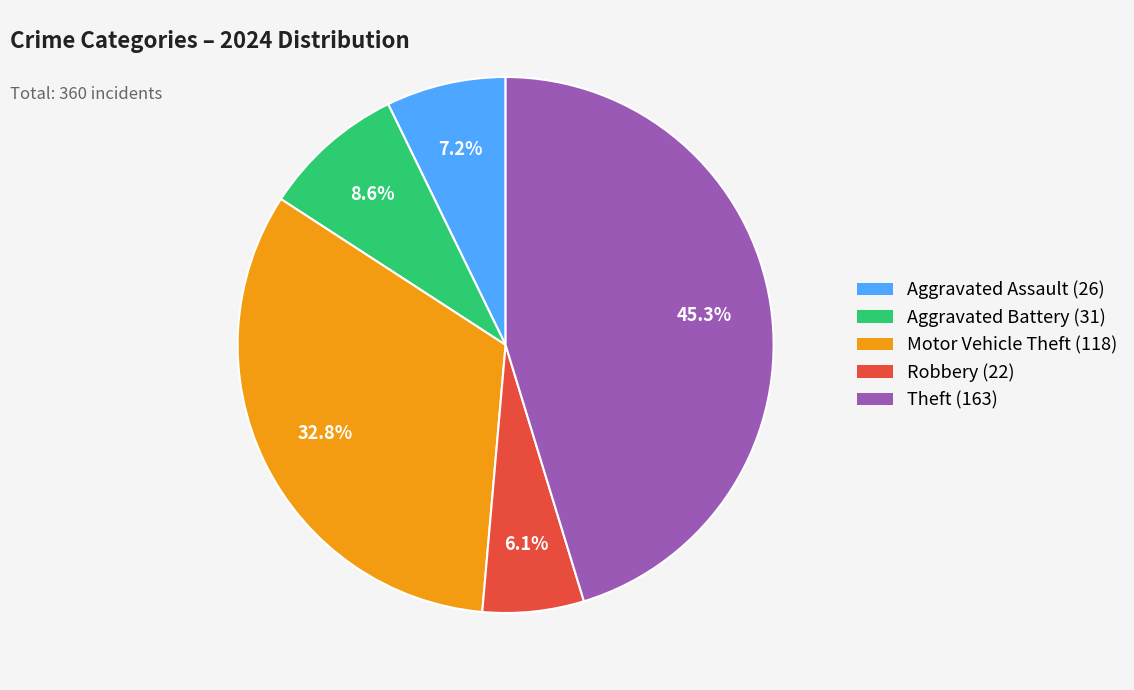

What percentage is the Aggravated Battery slice, to the nearest percent?

9%